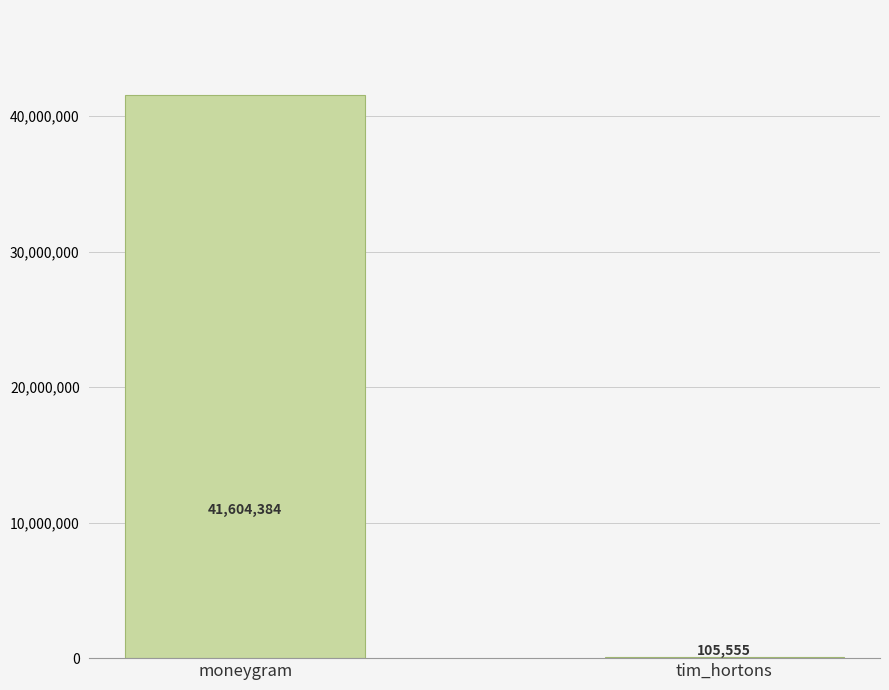

What is the change in value from moneygram to tim_hortons?

-41498829